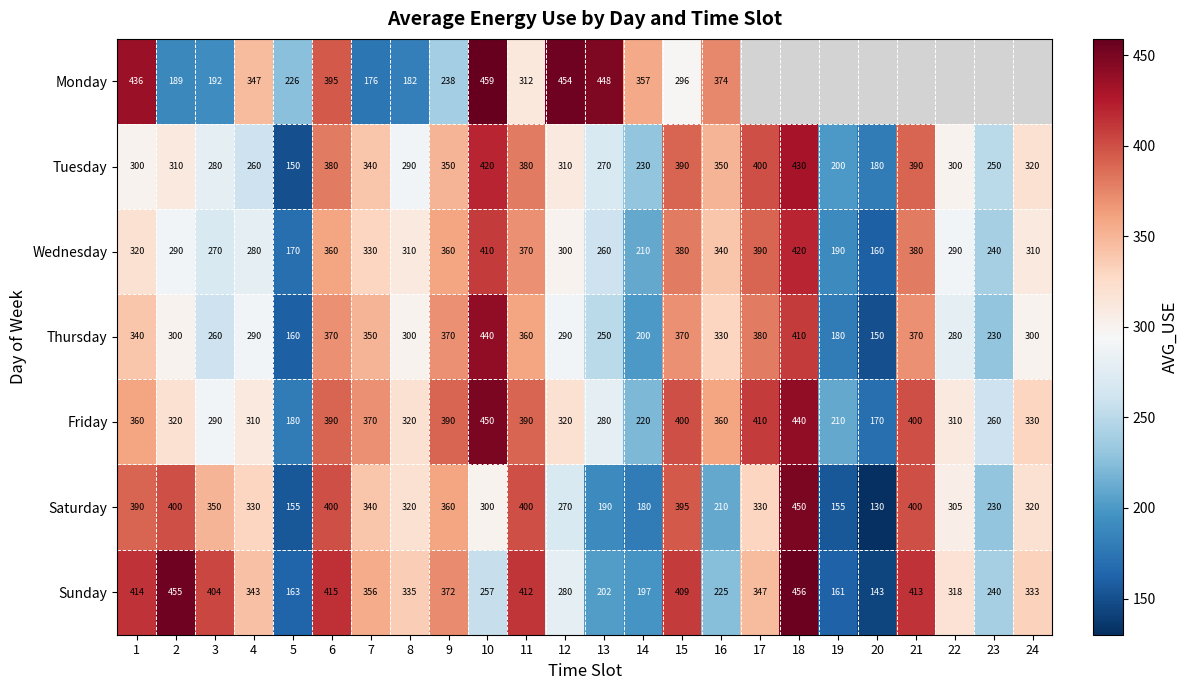

What is the difference between the maximum and second lowest values in the Thursday series?

280